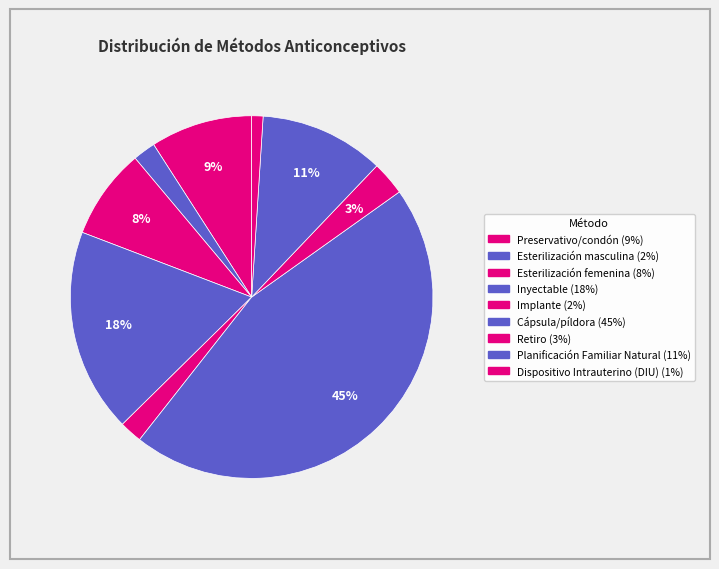

Which slice is the smallest?

Dispositivo Intrauterino (DIU)